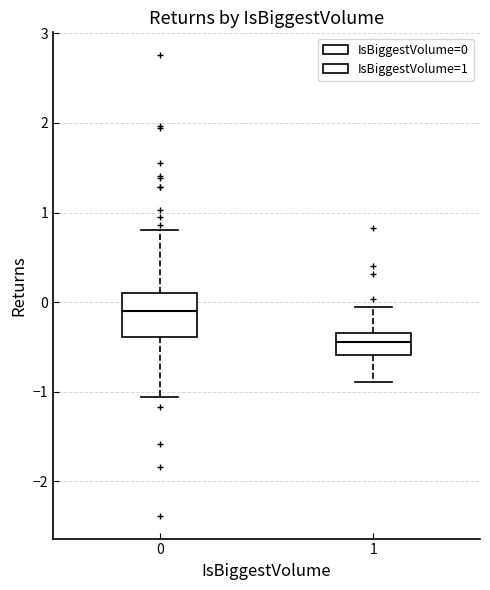

Where does the upper whisker of the box at x = 0 end on the y-axis? The values are not printed on the chart, so give them approximately, as read against the axis.

0.8